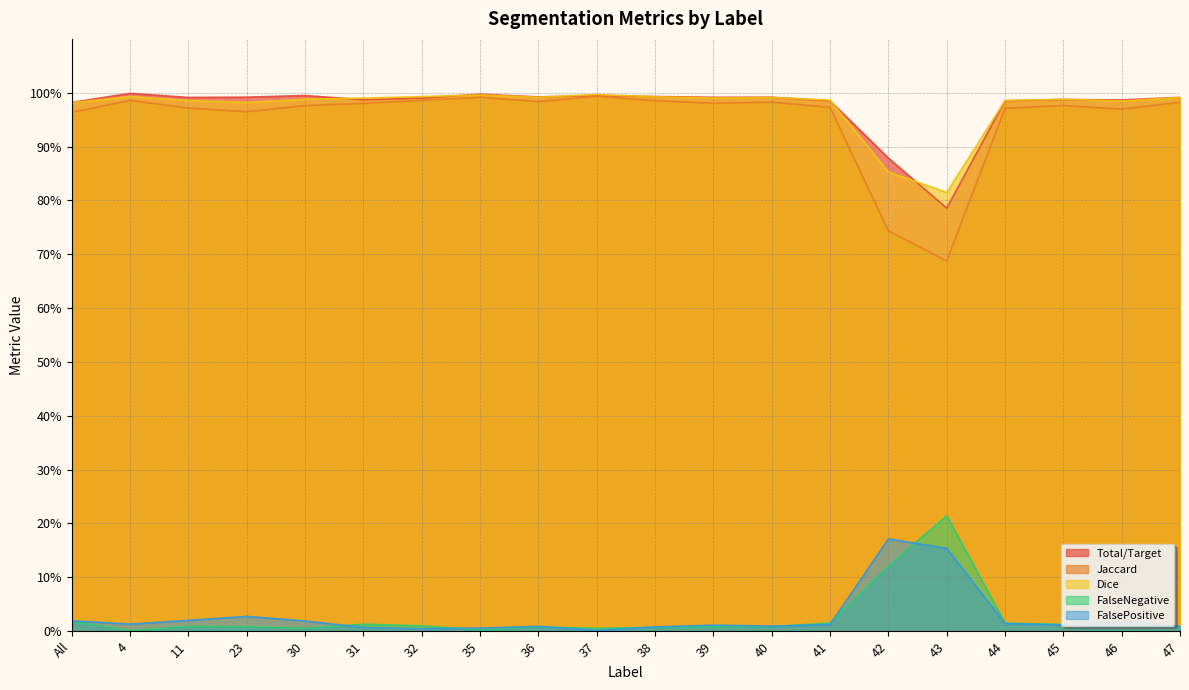

What is the lowest value of the Dice series?

0.8